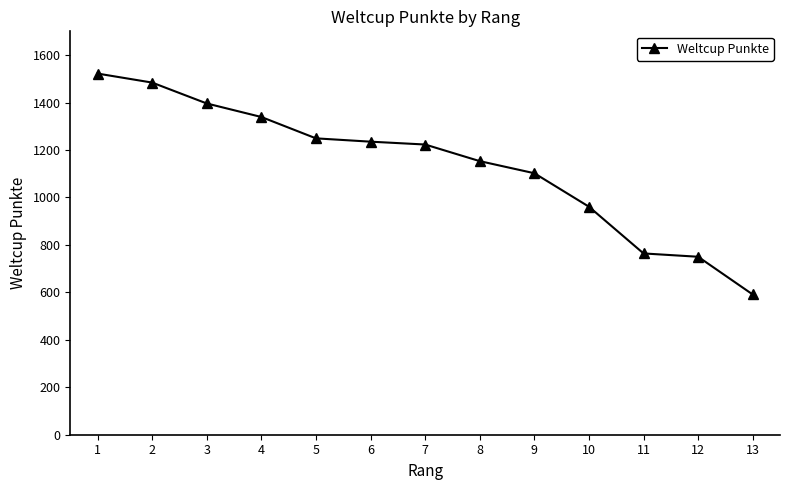

What is the value of the 8th point from the left?

1153